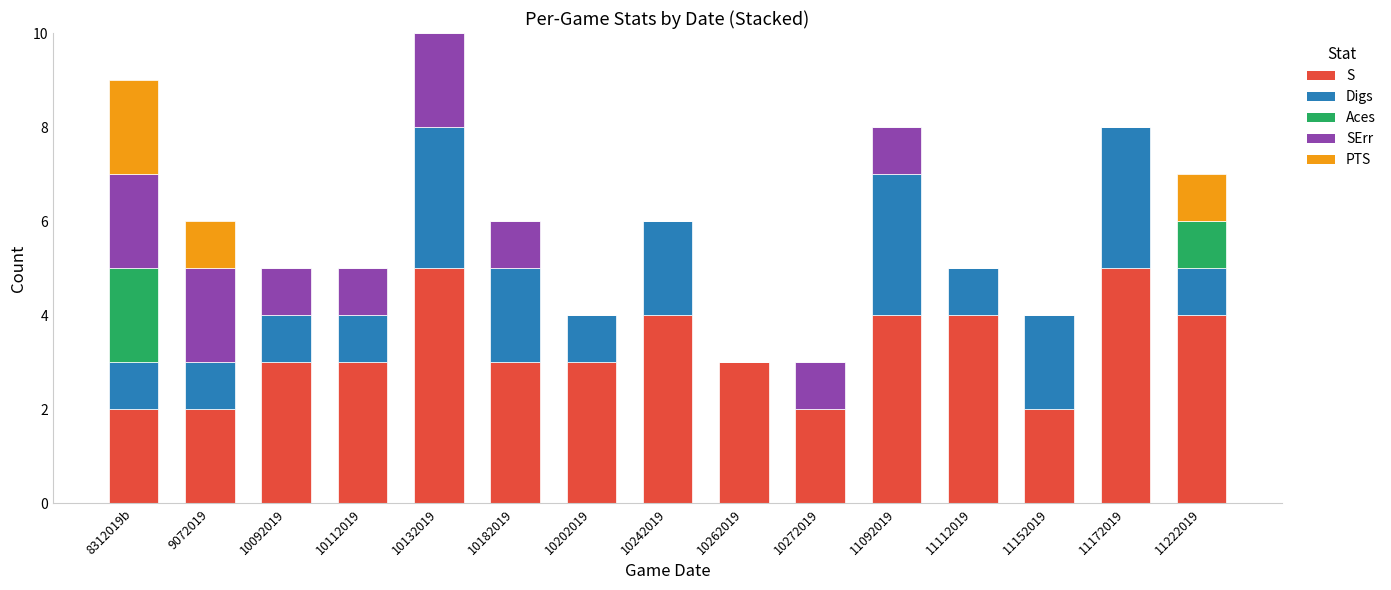

What is the highest value of the S series?

5